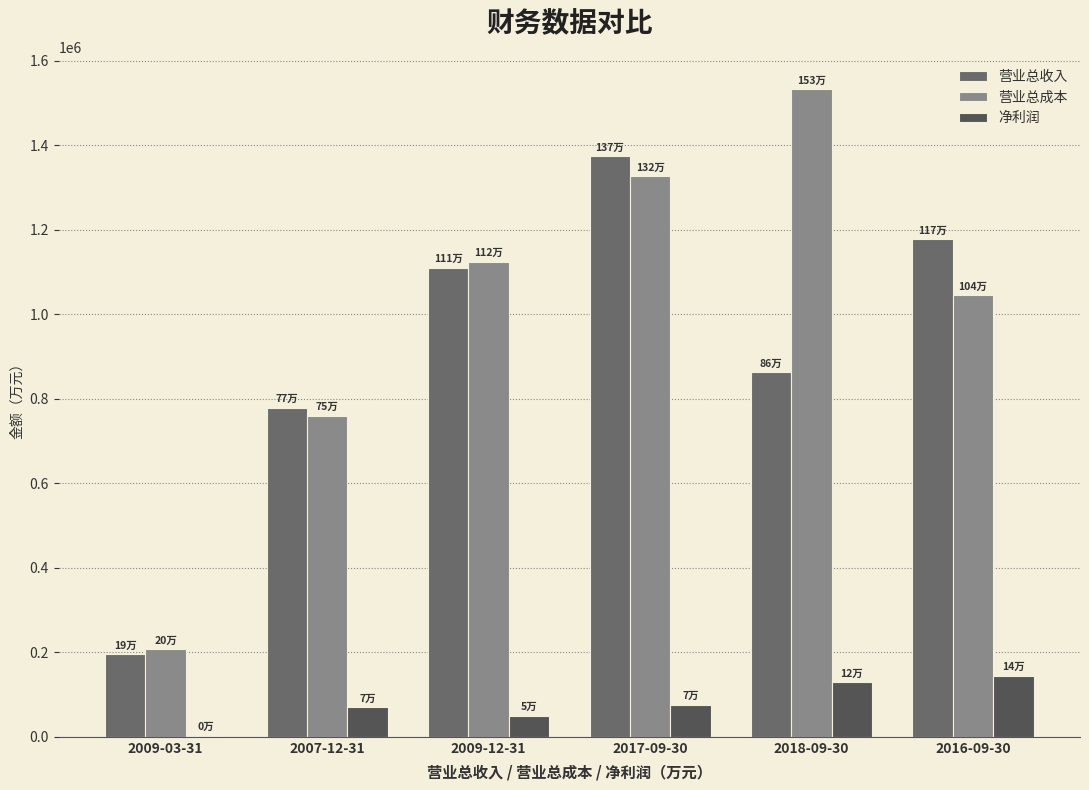

What is the sum of all 营业总收入 values?

5498807